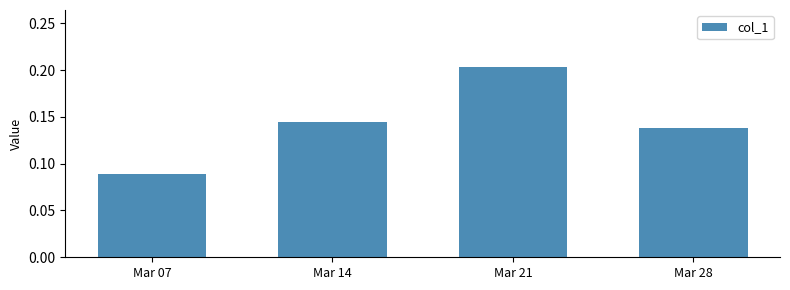

What is the sum of the values at Mar 28 and Mar 14?

0.3